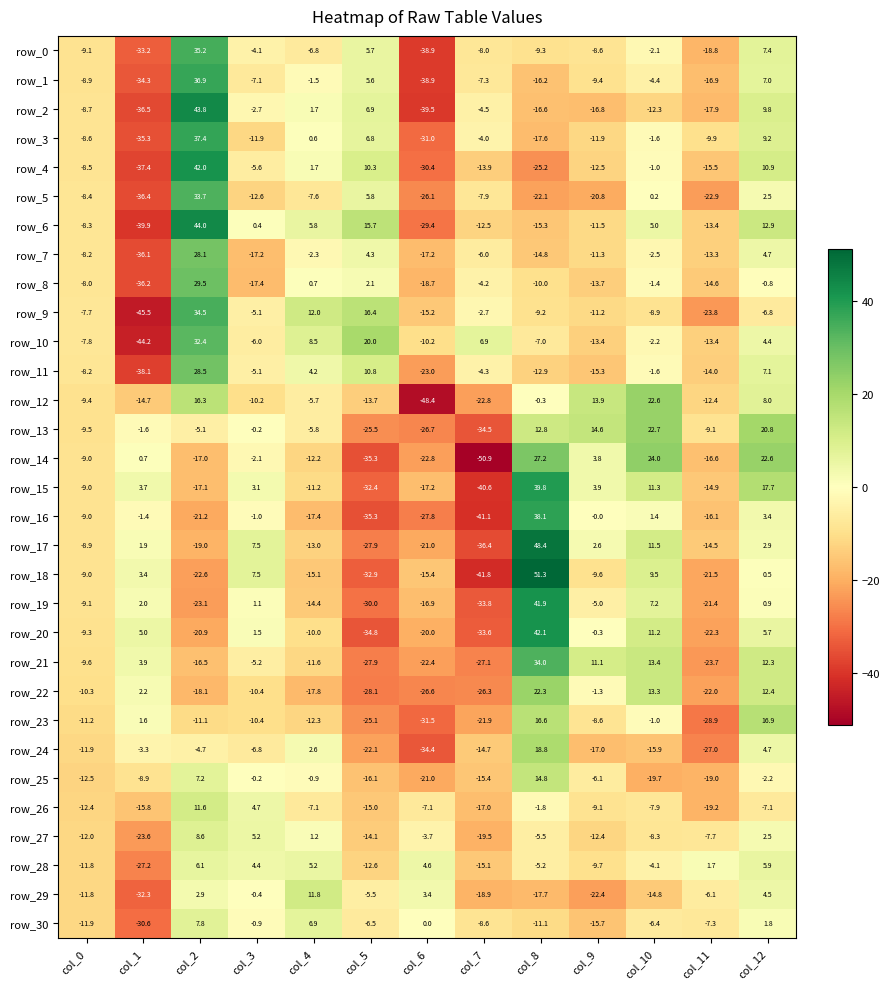

What is the greatest value displayed?

51.3